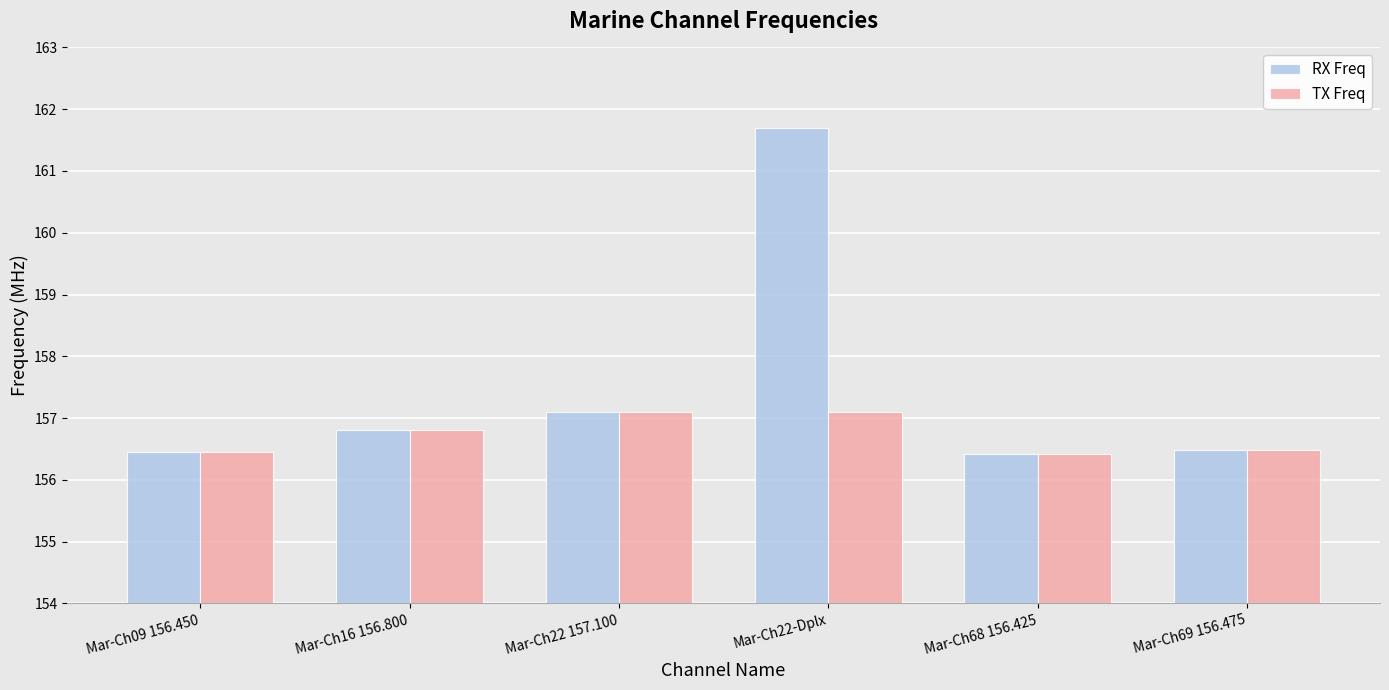

The value of RX Freq at Mar-Ch22-Dplx is 161.7. True or false?

True